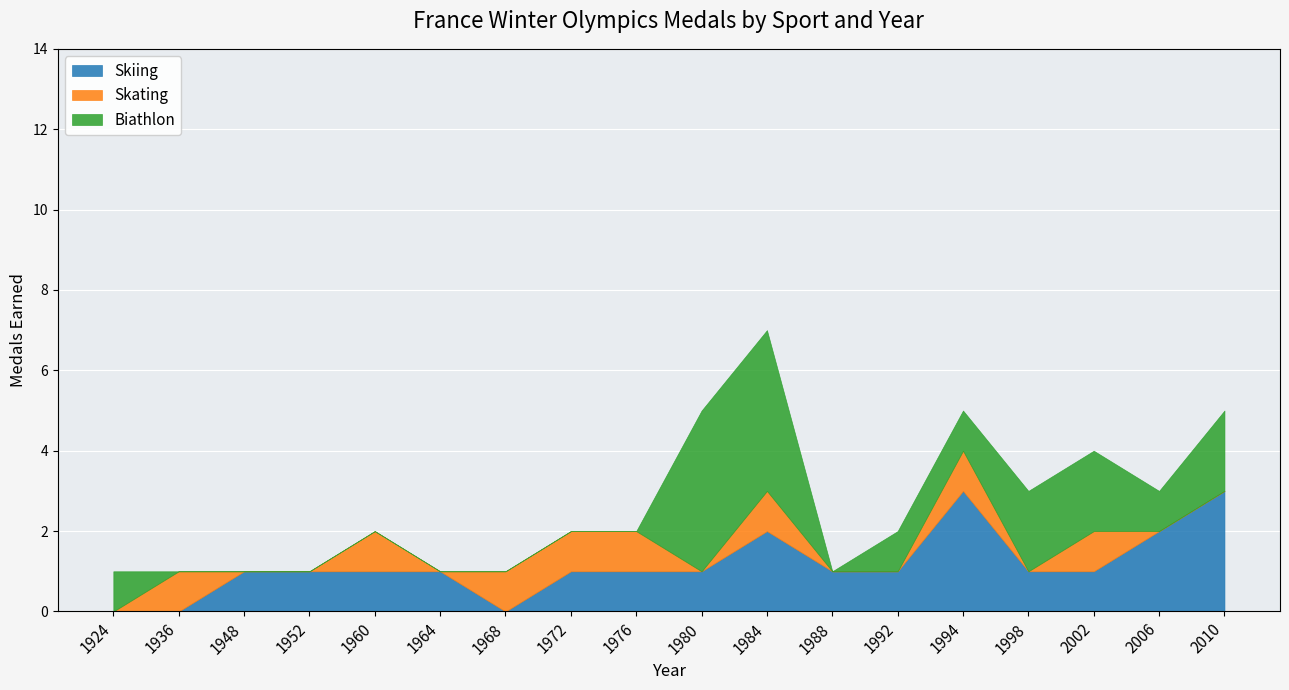

Which category has the highest value in the Biathlon series?

1980